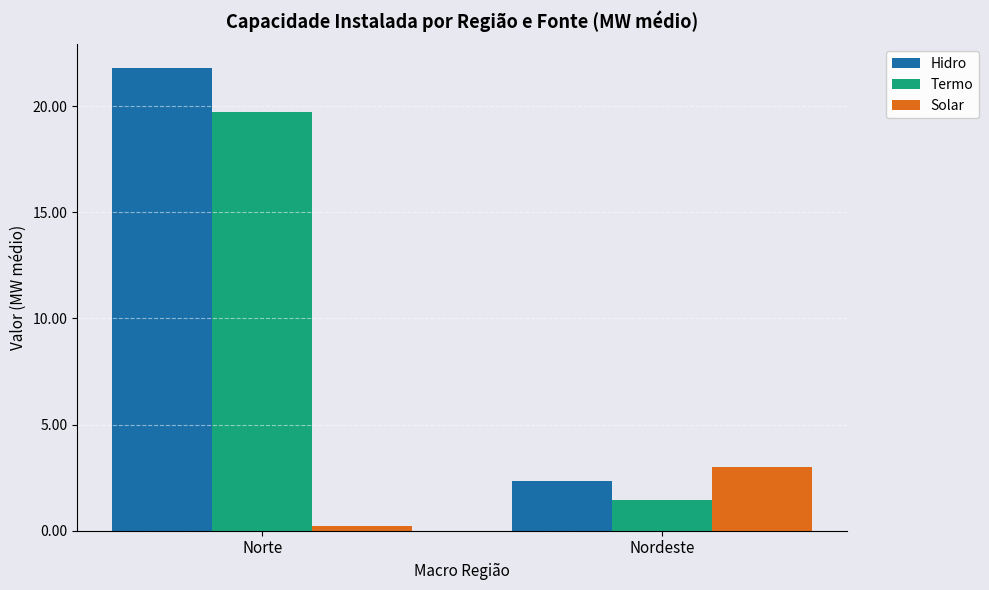

At Nordeste, list the series in order from smallest to largest.

Termo, Hidro, Solar